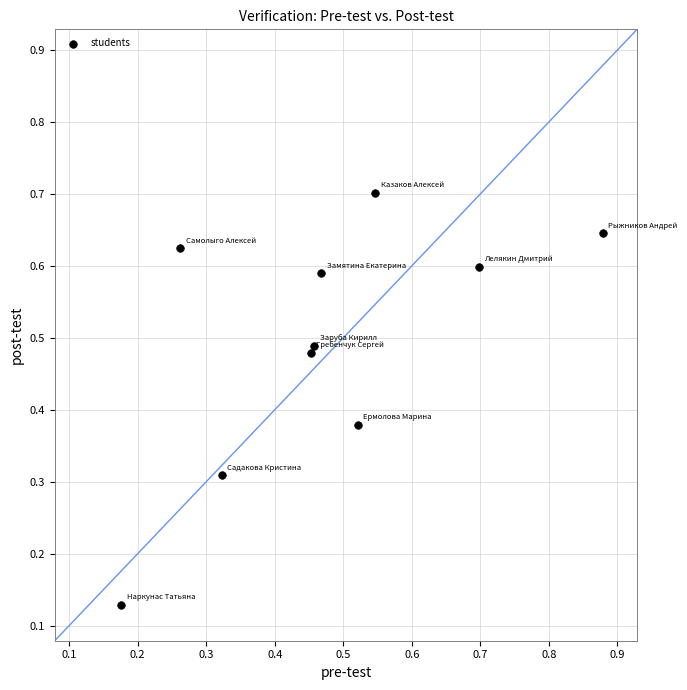

What is the range of X values (max minus min)?

0.7